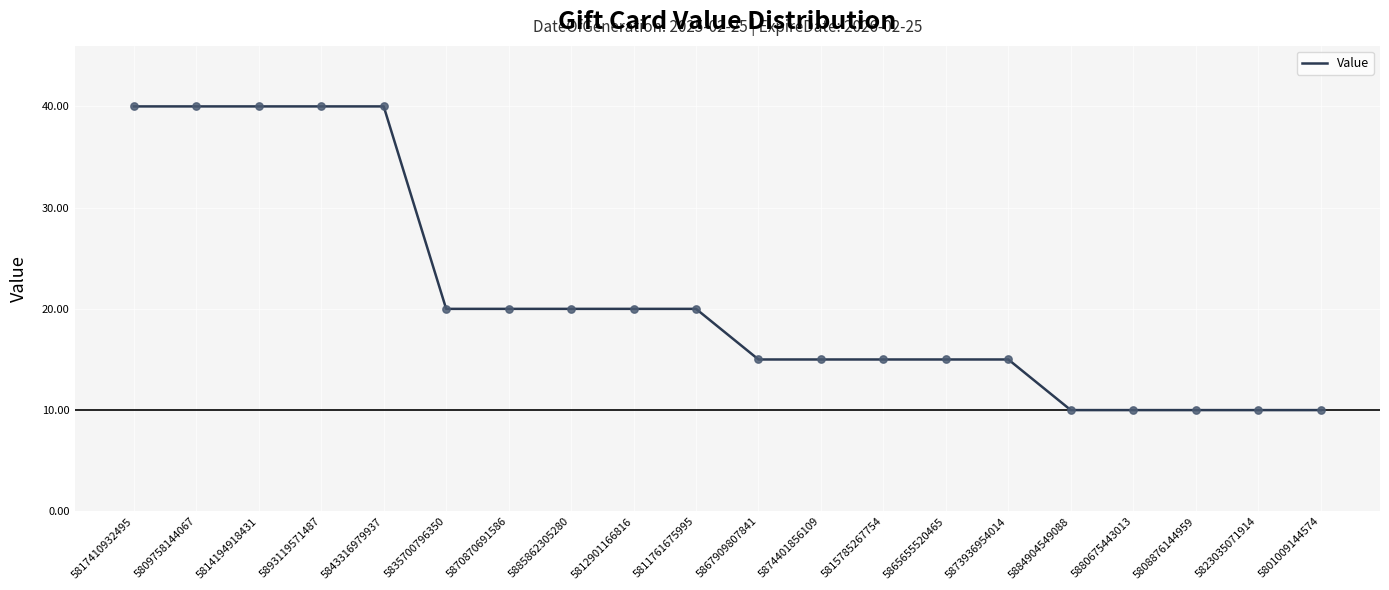

What is the change in value from 5870870691586 to 5823035071914?

-10